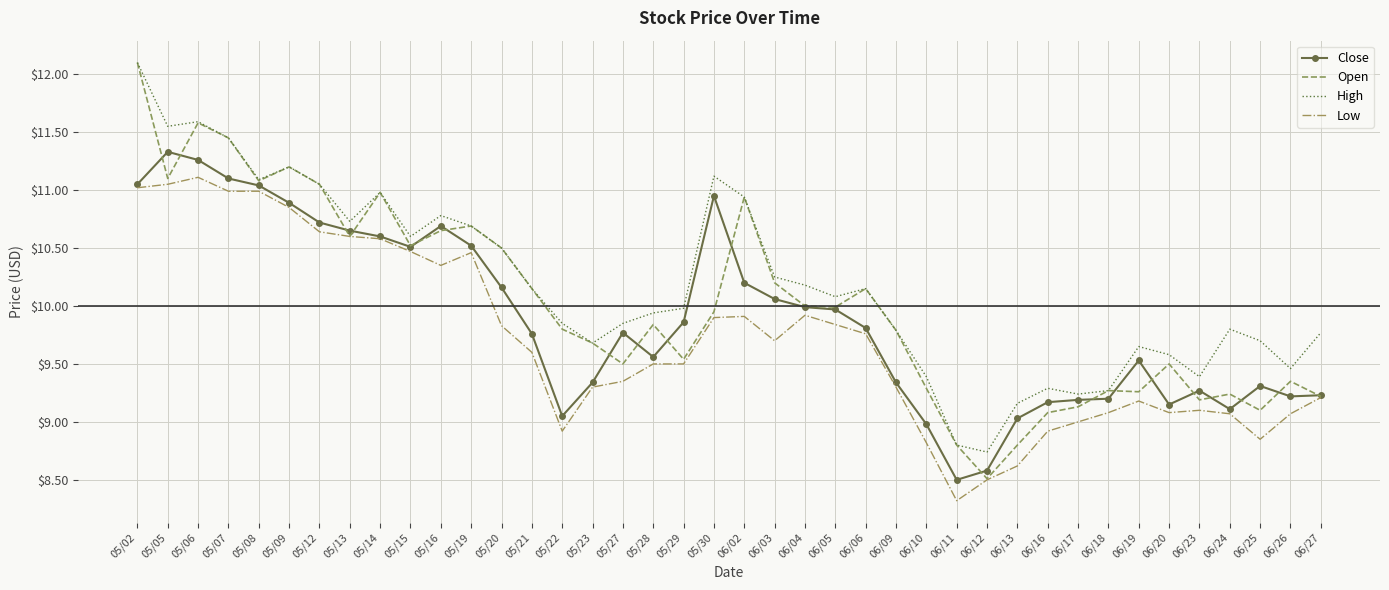

Between 05/29 and 06/12, which series saw the biggest shift?

Close